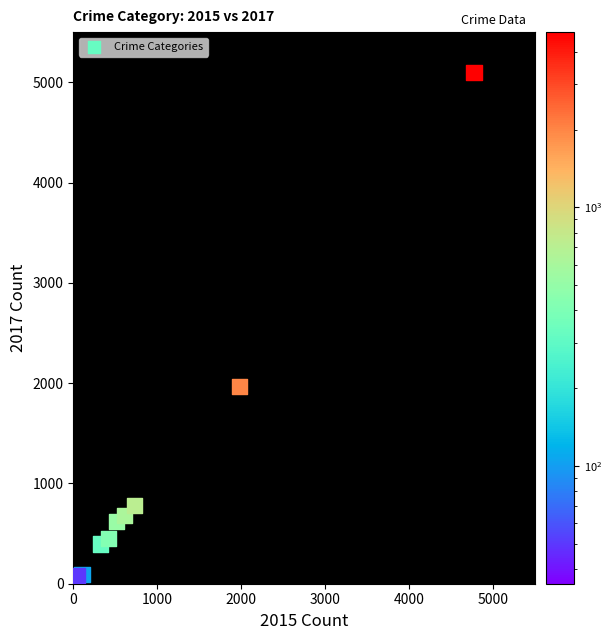

What is the average X value?

954